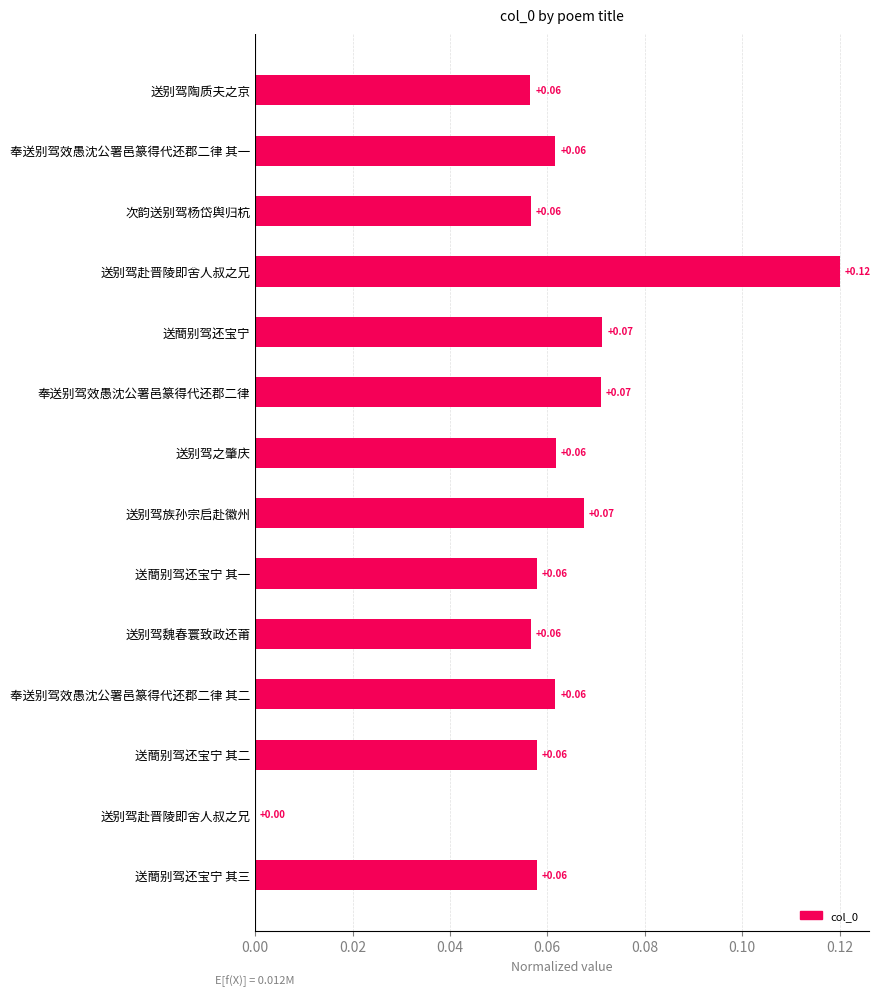

What is the sum of all values?

0.9